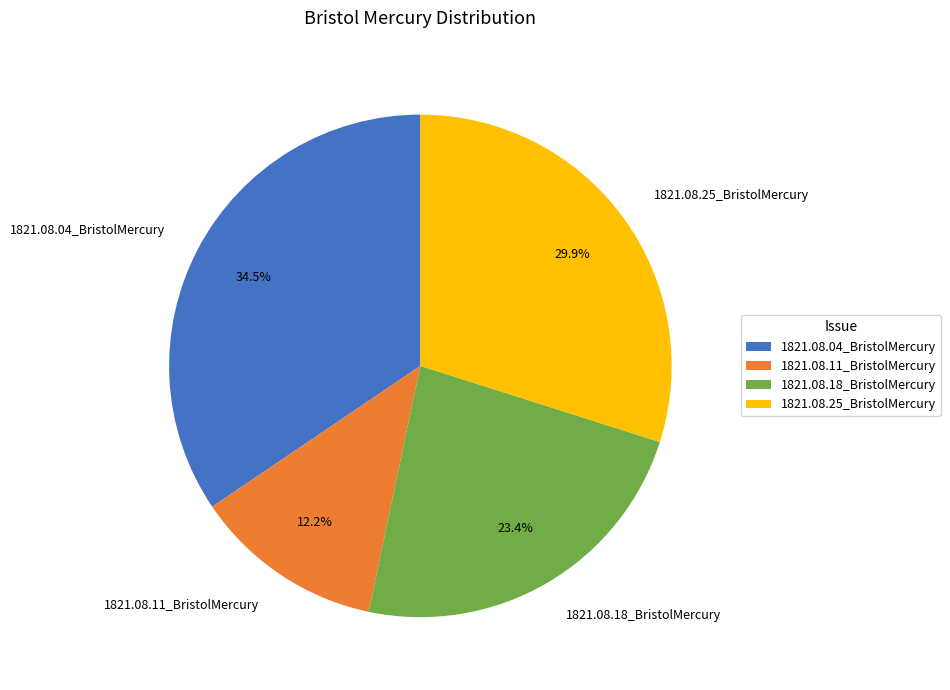

Rank the categories by value from lowest to highest.

1821.08.11_BristolMercury, 1821.08.18_BristolMercury, 1821.08.25_BristolMercury, 1821.08.04_BristolMercury